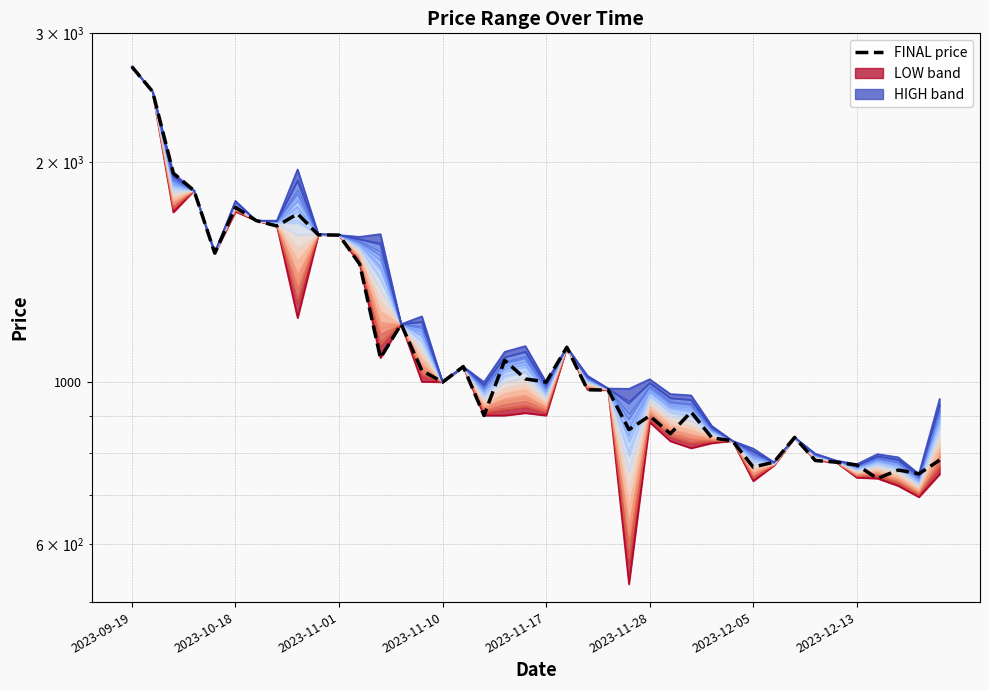

What is the value of the Price level 0 point at the 39th from the left?

696